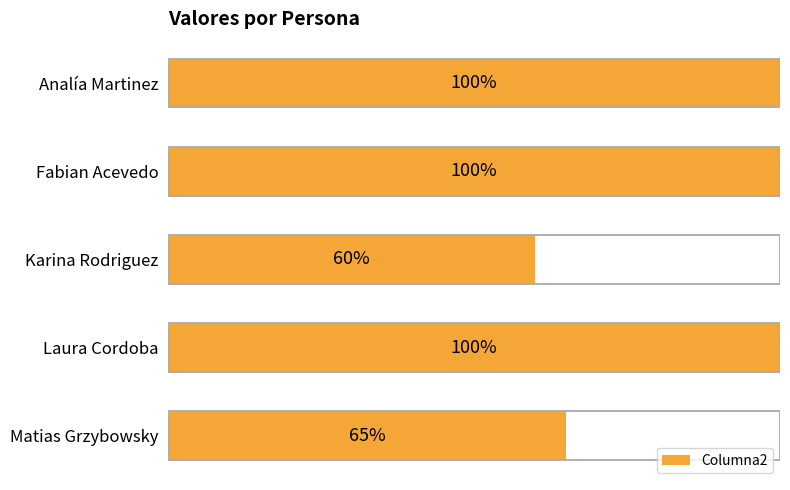

Is it true that the value at Fabian Acevedo is 45?

False